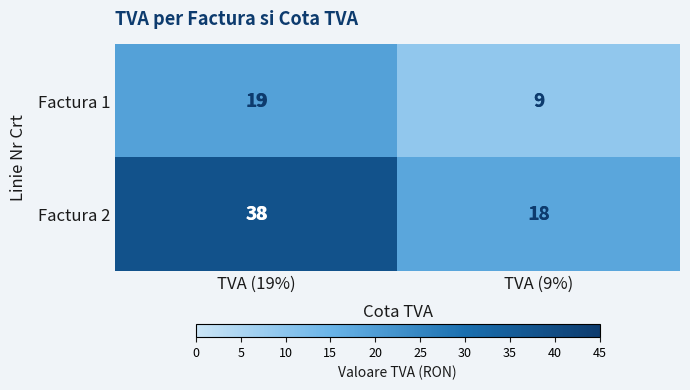

The Factura 1 series shows 19 at TVA (19%). True or false?

True